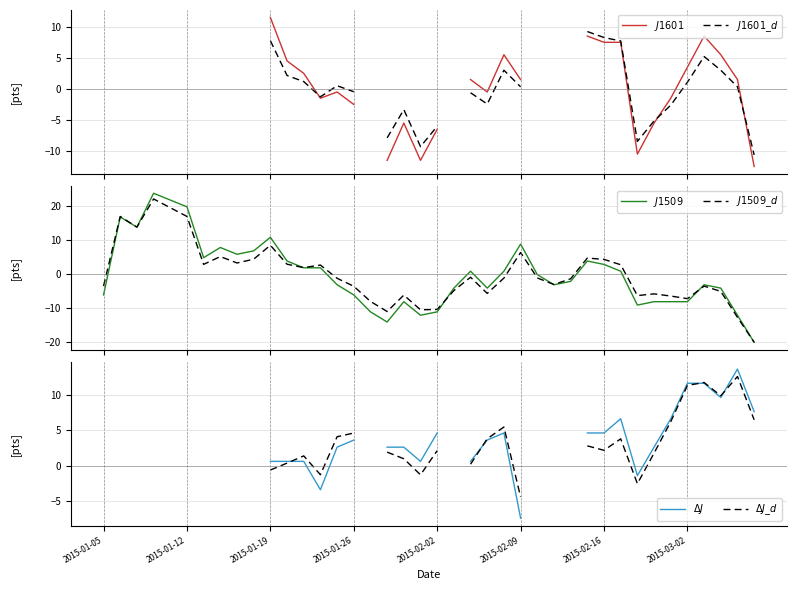

What is the approximate value of $J1509\_d$ at 13?

2.7